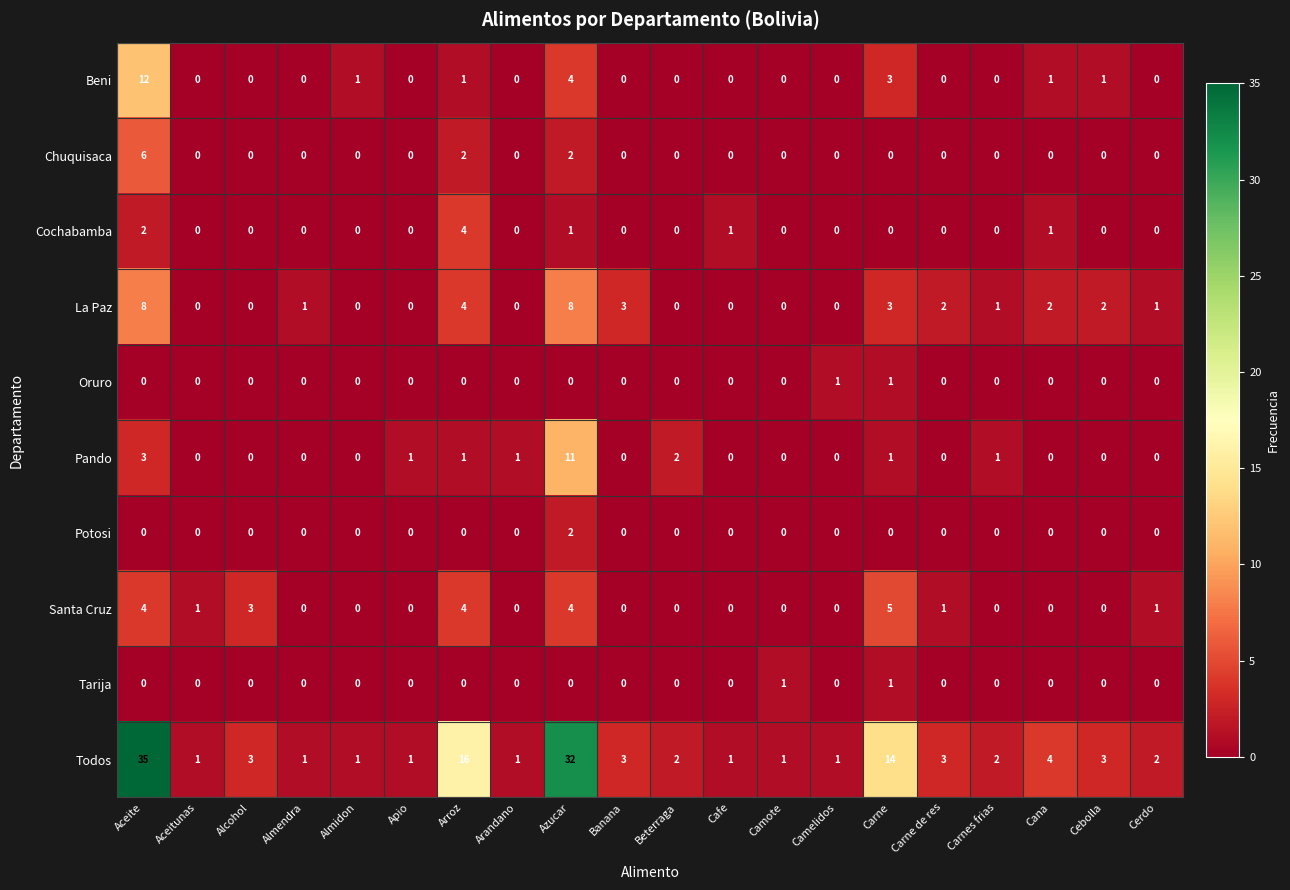

Which series has the largest range (max minus min)?

Todos